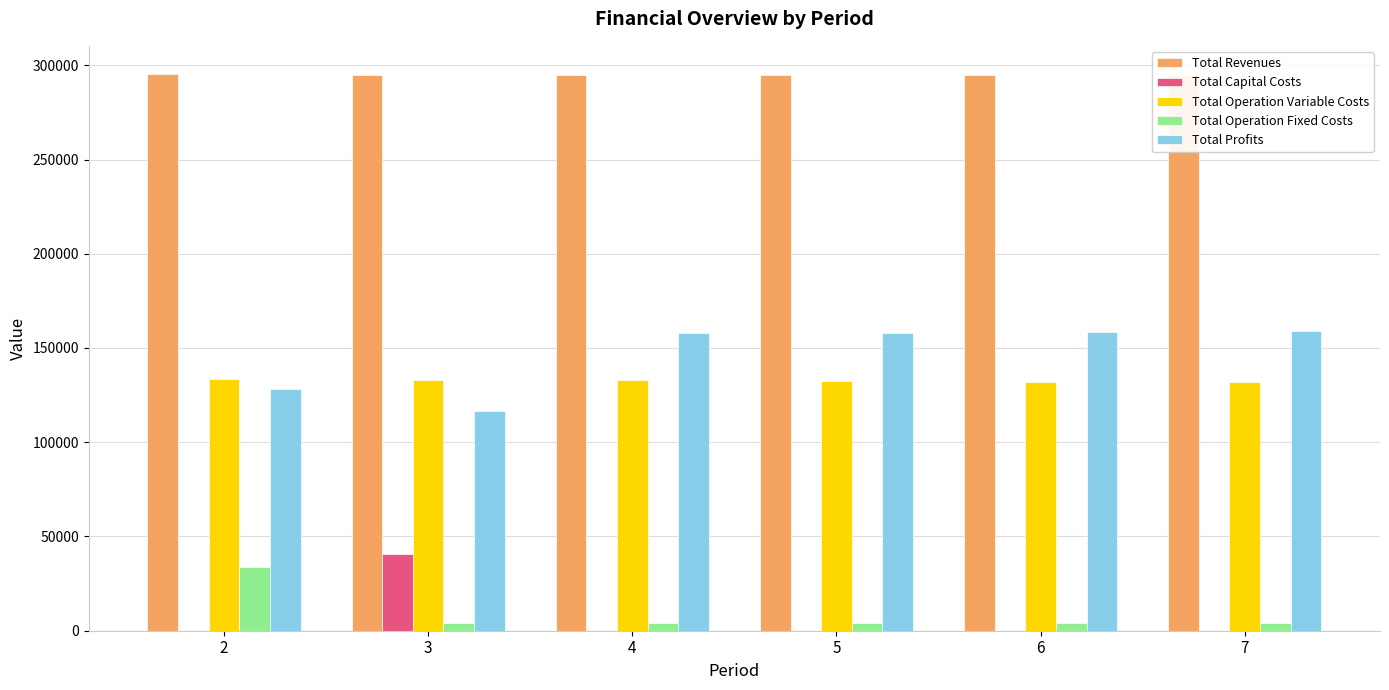

What are all the series names shown in the legend?

Total Revenues, Total Capital Costs, Total Operation Variable Costs, Total Operation Fixed Costs, Total Profits